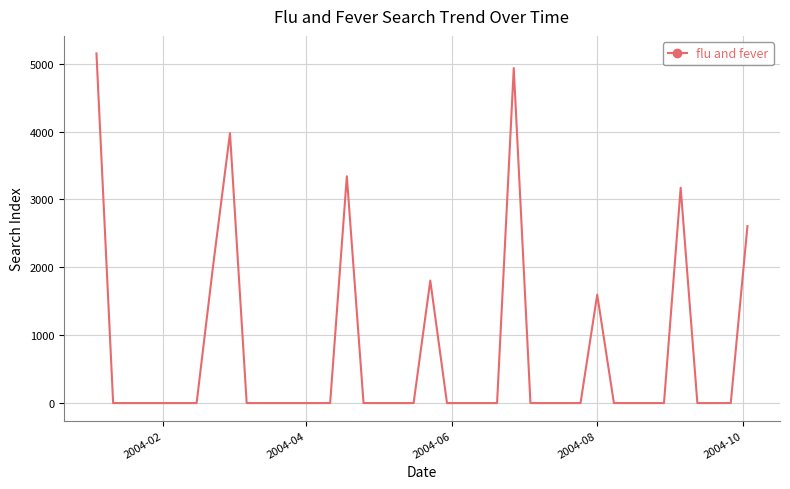

Count the number of categories in the chart.

40